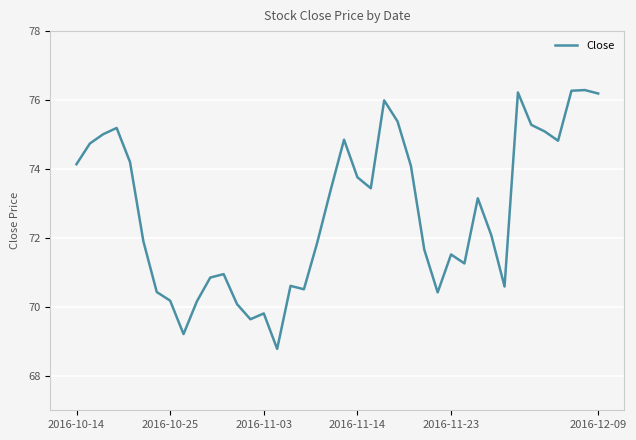

What is the minimum value shown in the chart?

68.8